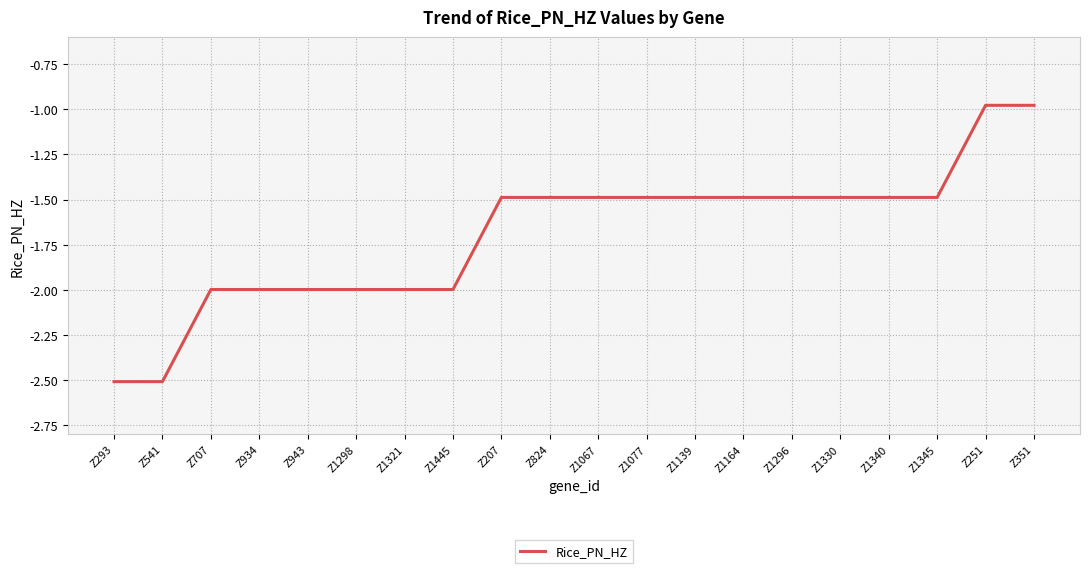

What is the difference between the maximum and minimum values?

1.5